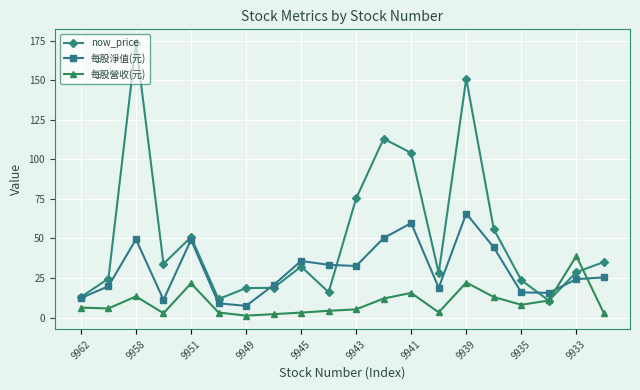

What is the value of the 每股營收(元) point at the 12th from the left?

12.0